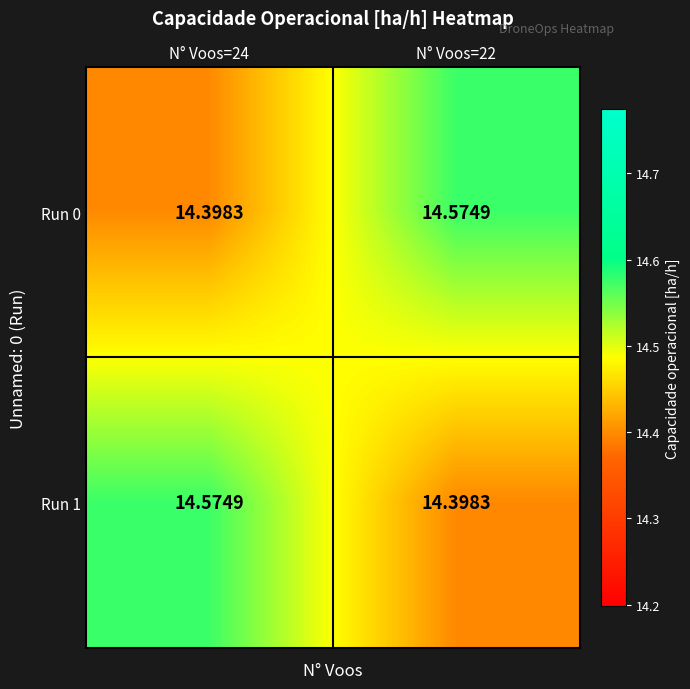

At how many categories does at least one series exceed 14?

2